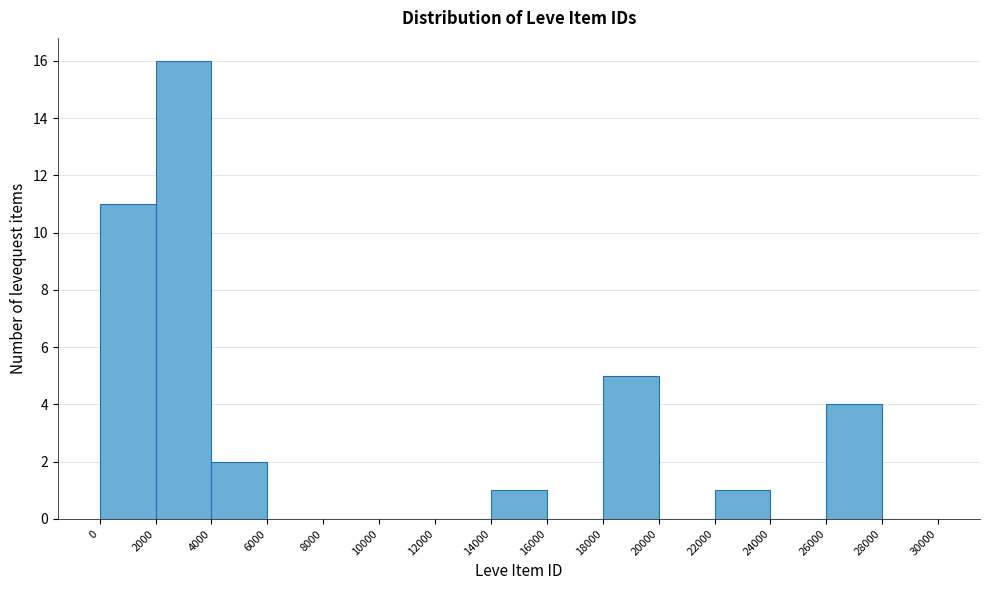

Reading left to right, list every bar in this chart as the range it spans on the x-axis followed by its height. The values are not printed on the chart, so give them approximately, as read against the axis.

0 to 2000: 11
2000 to 4000: 16
4000 to 6000: 2
6000 to 8000: 0
8000 to 10000: 0
10000 to 12000: 0
12000 to 14000: 0
14000 to 16000: 1
16000 to 18000: 0
18000 to 20000: 5
20000 to 22000: 0
22000 to 24000: 1
24000 to 26000: 0
26000 to 28000: 4
28000 to 30000: 0